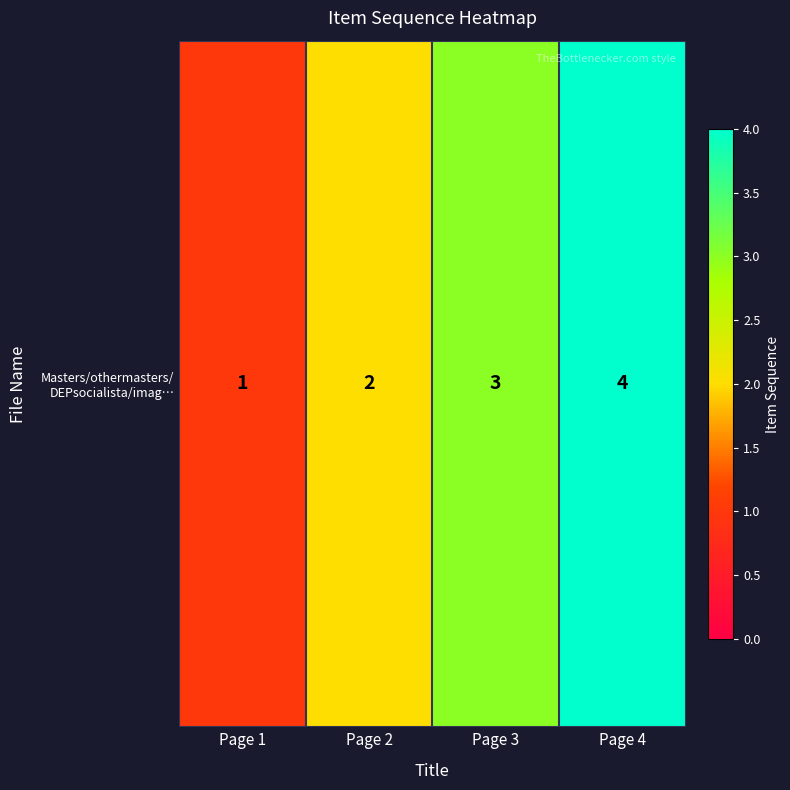

What is the maximum value shown in the chart?

4